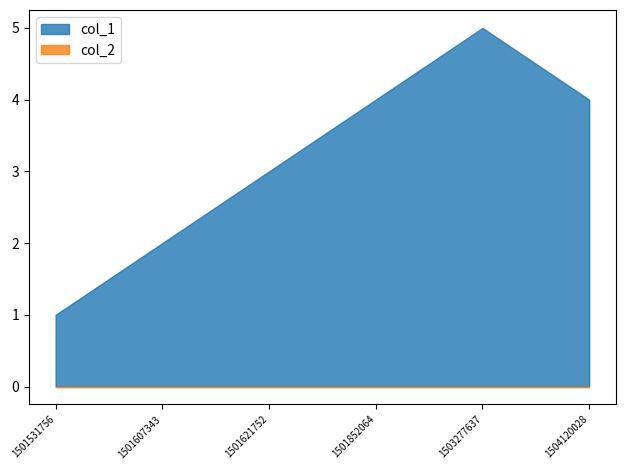

What is the sum of all col_1 values?

19